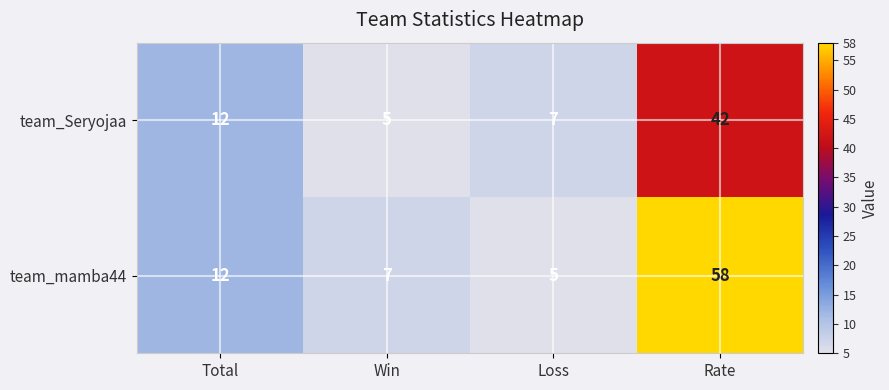

What value does the team_Seryojaa series have at Total, to the nearest 5?

10